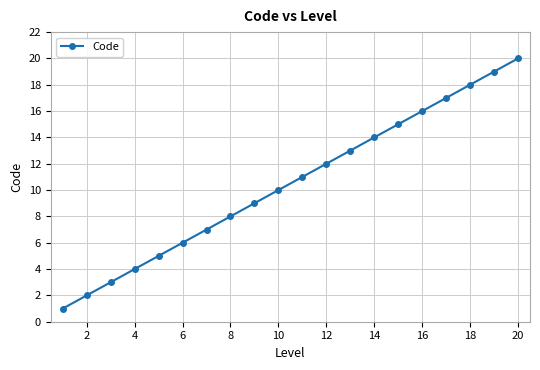

What is the greatest value displayed?

20